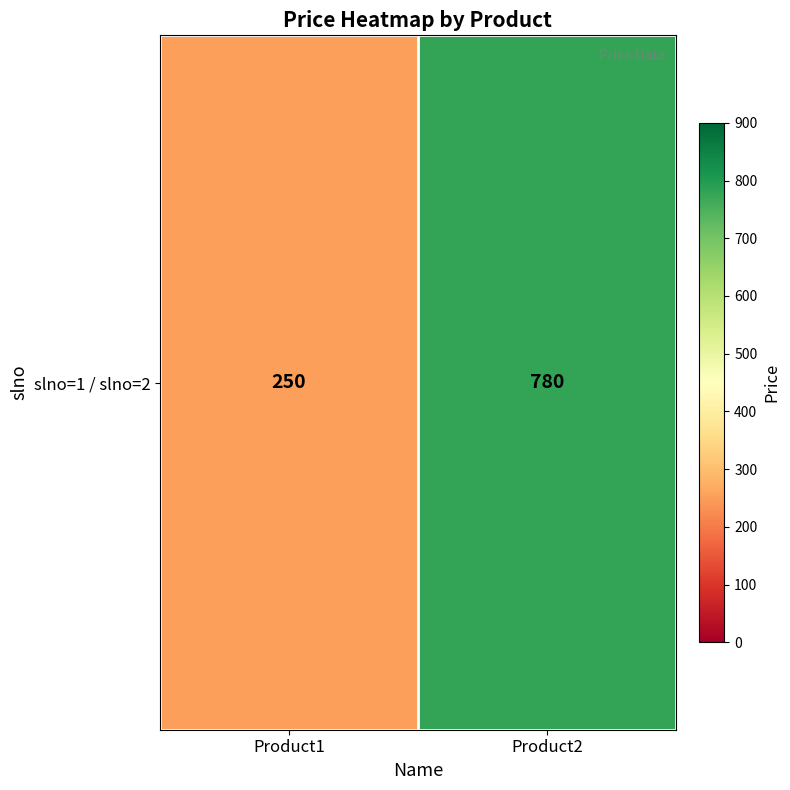

What is the sum of all values?

1030